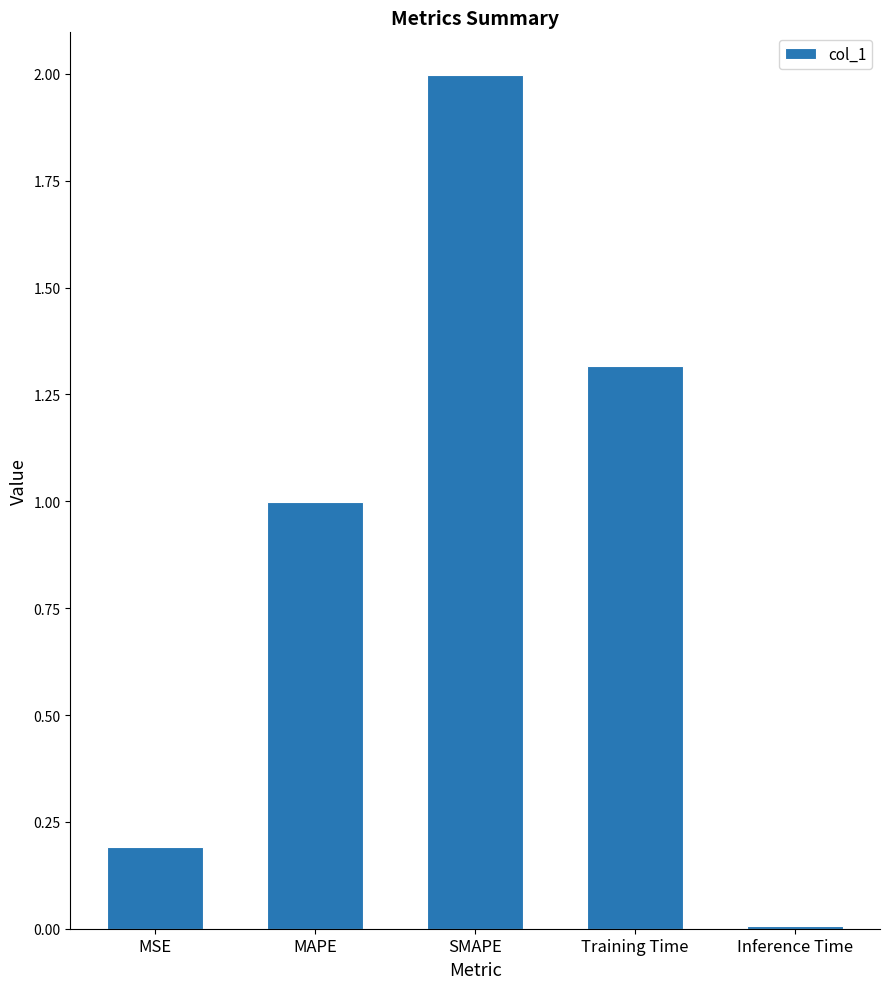

What is the difference between the second highest and minimum values?

1.3